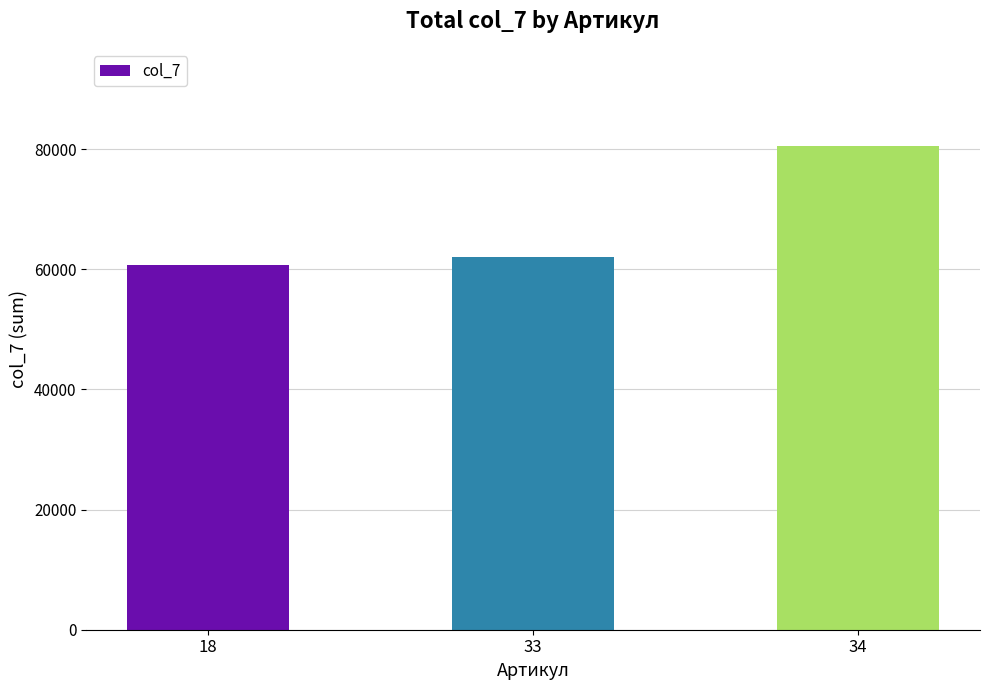

List the labels in order of value, smallest first.

18, 33, 34